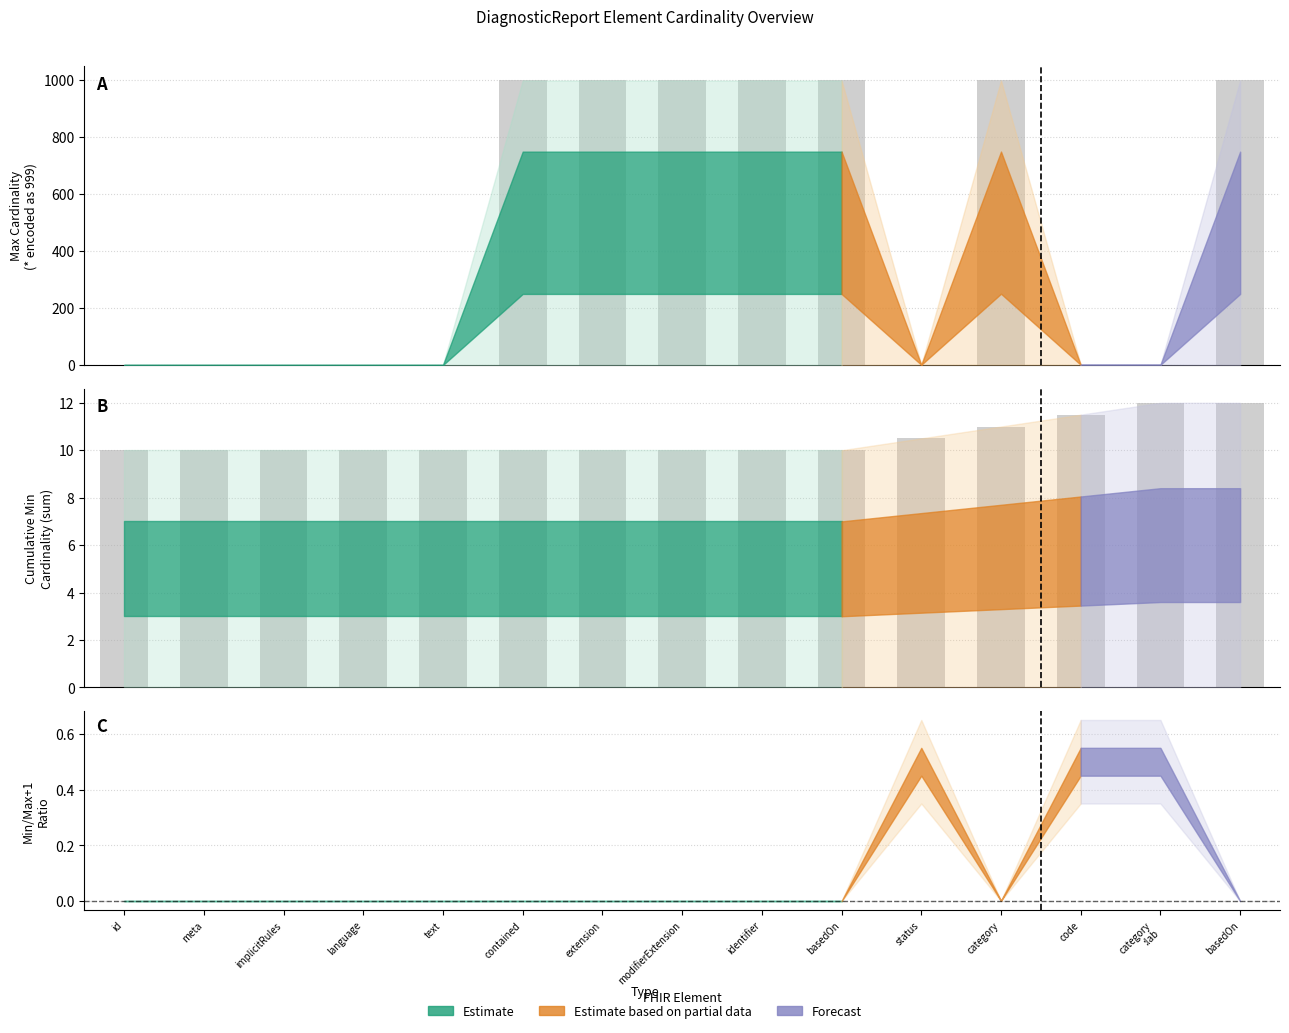

What is the sum of all values?

7001